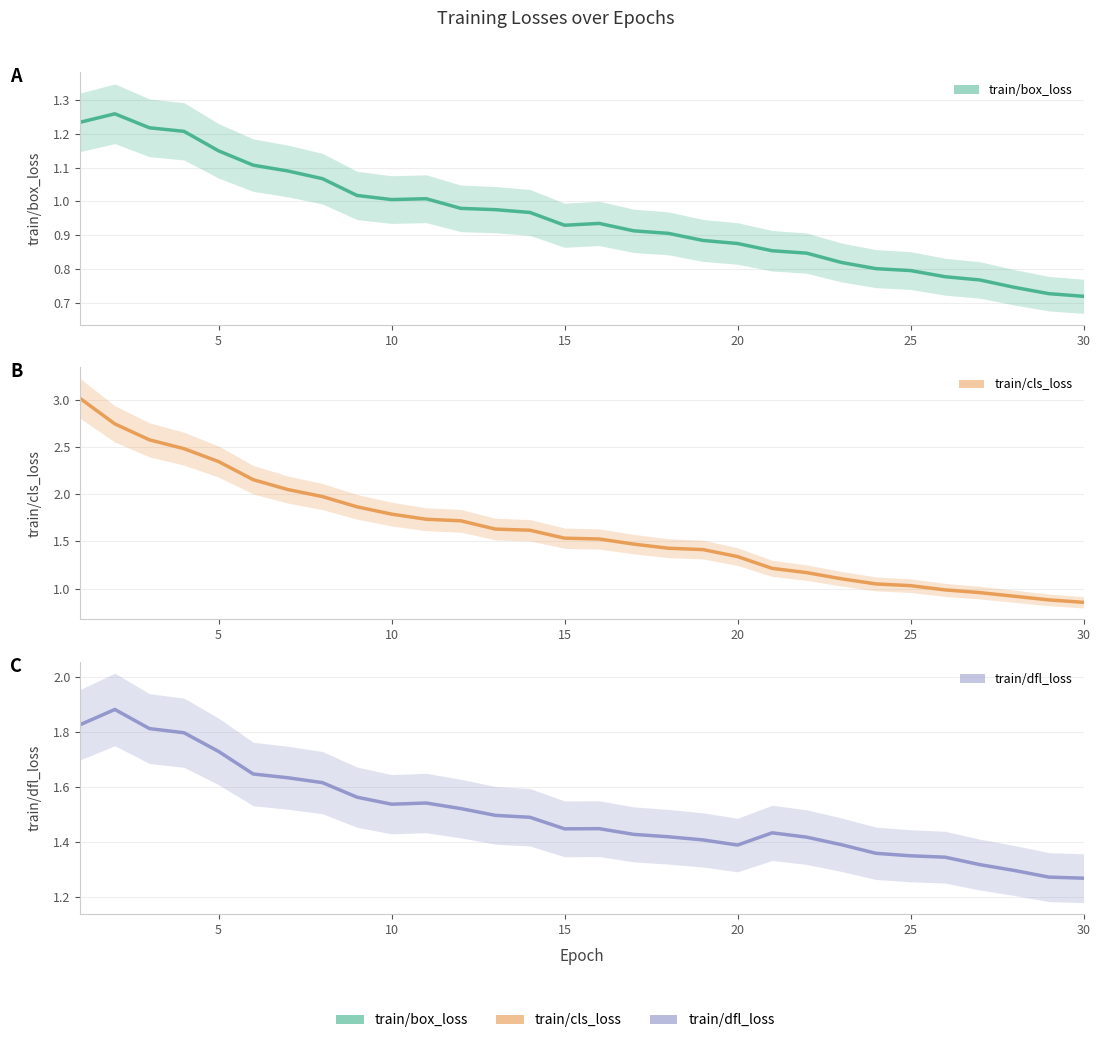

What is the minimum value shown in the chart?

0.7